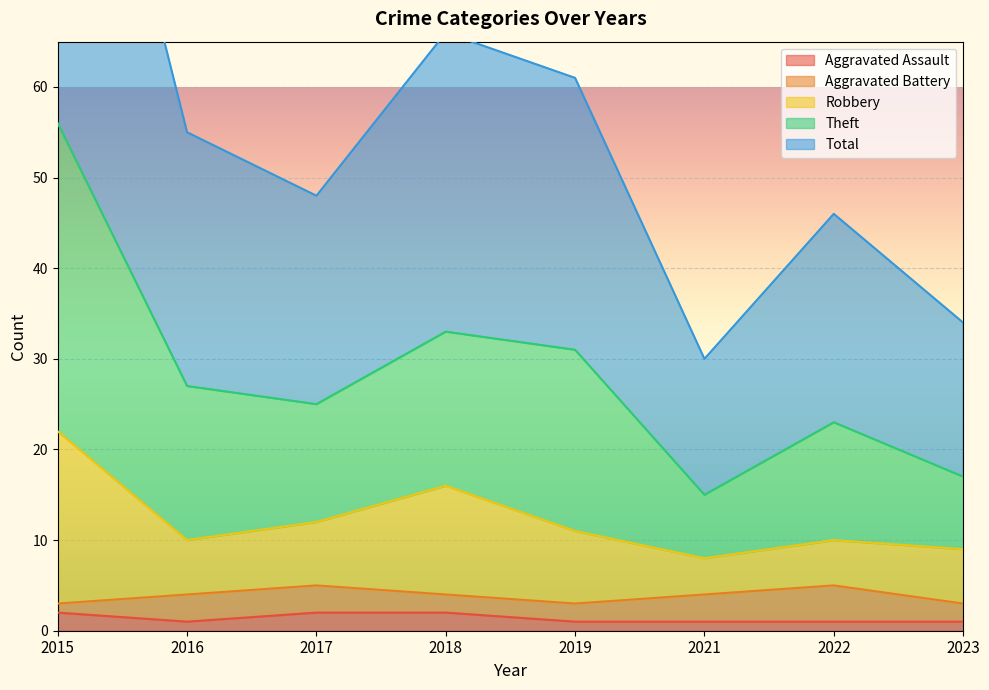

True or false: Aggravated Assault and Robbery intersect in this chart.

False